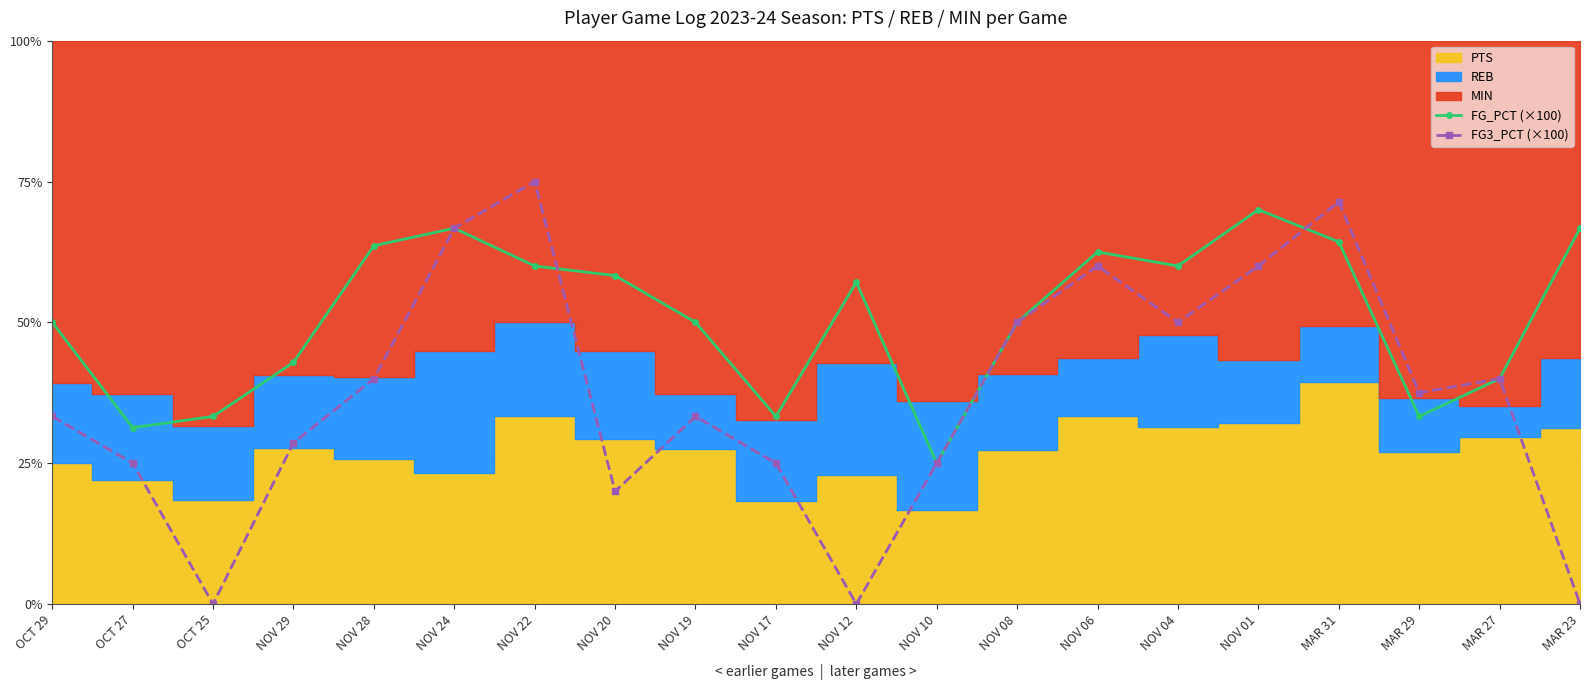

Where do FG_PCT (×100) and FG3_PCT (×100) first cross each other?

NOV 22 and NOV 20